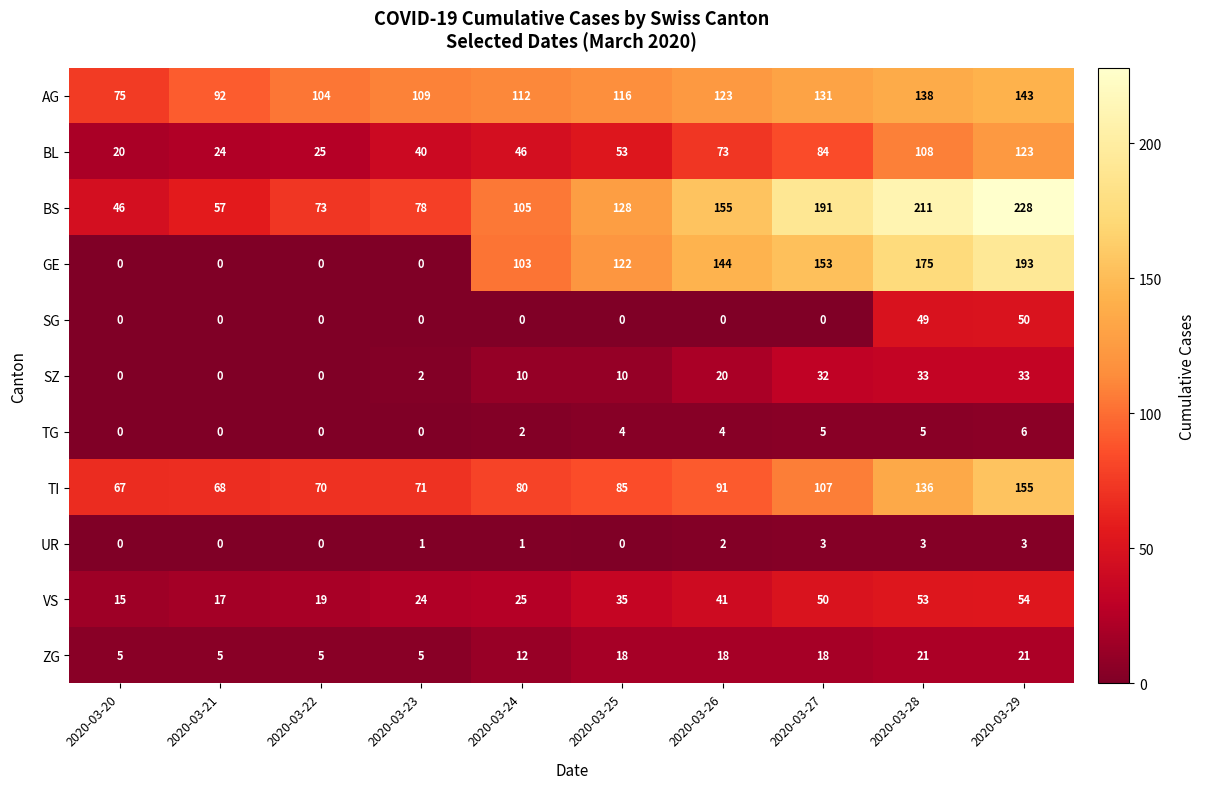

Is it true that ZG equals 19 at 2020-03-24?

False